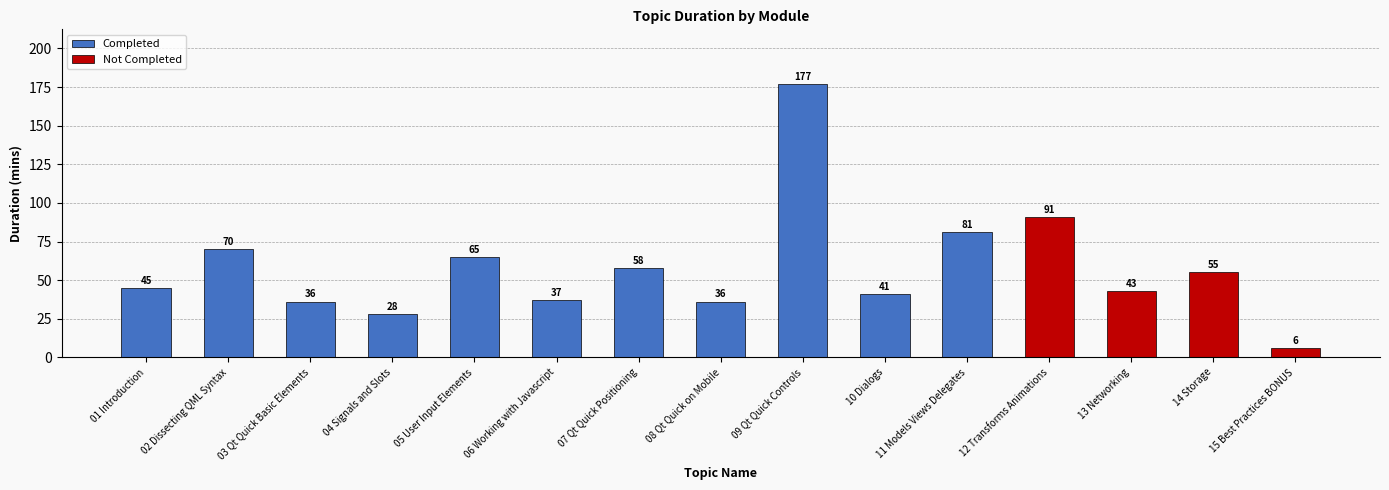

At which label is the value closest to 91?

12 Transforms Animations